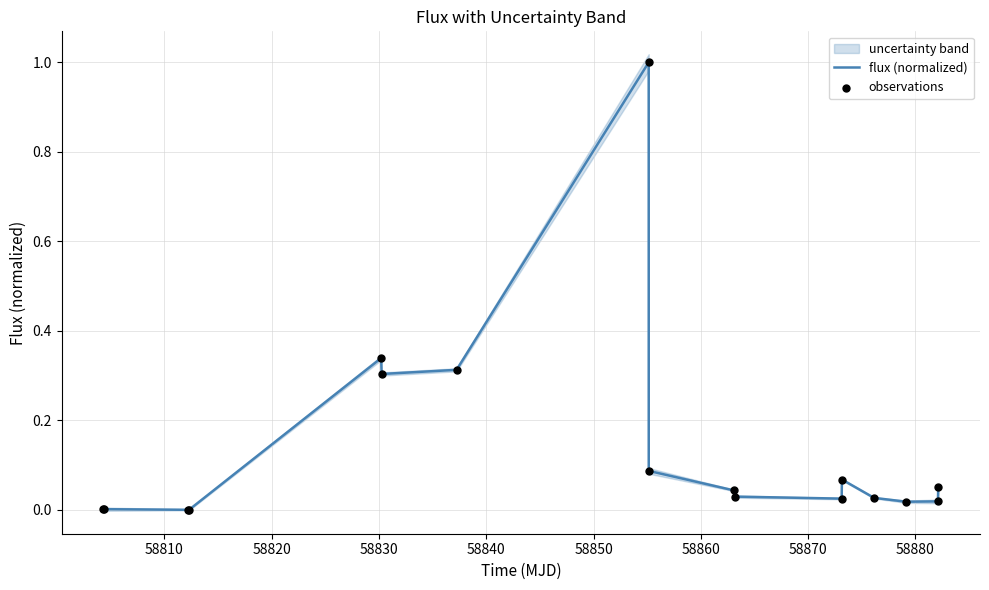

What is the highest value of the flux (normalized) series?

1.0